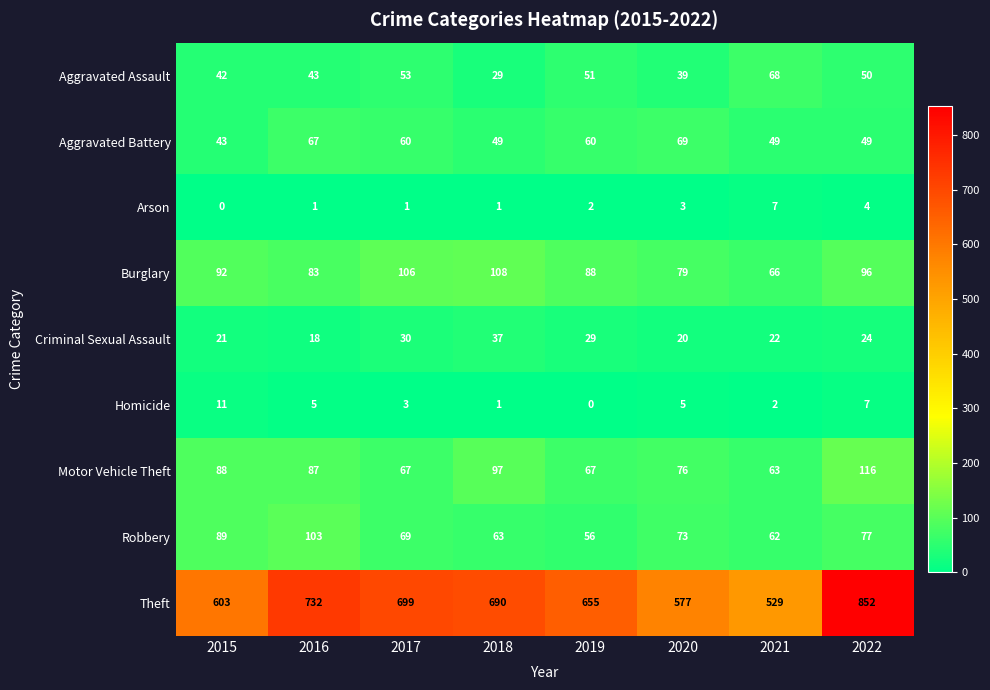

Which series changed the most between 2016 and 2018?

Theft